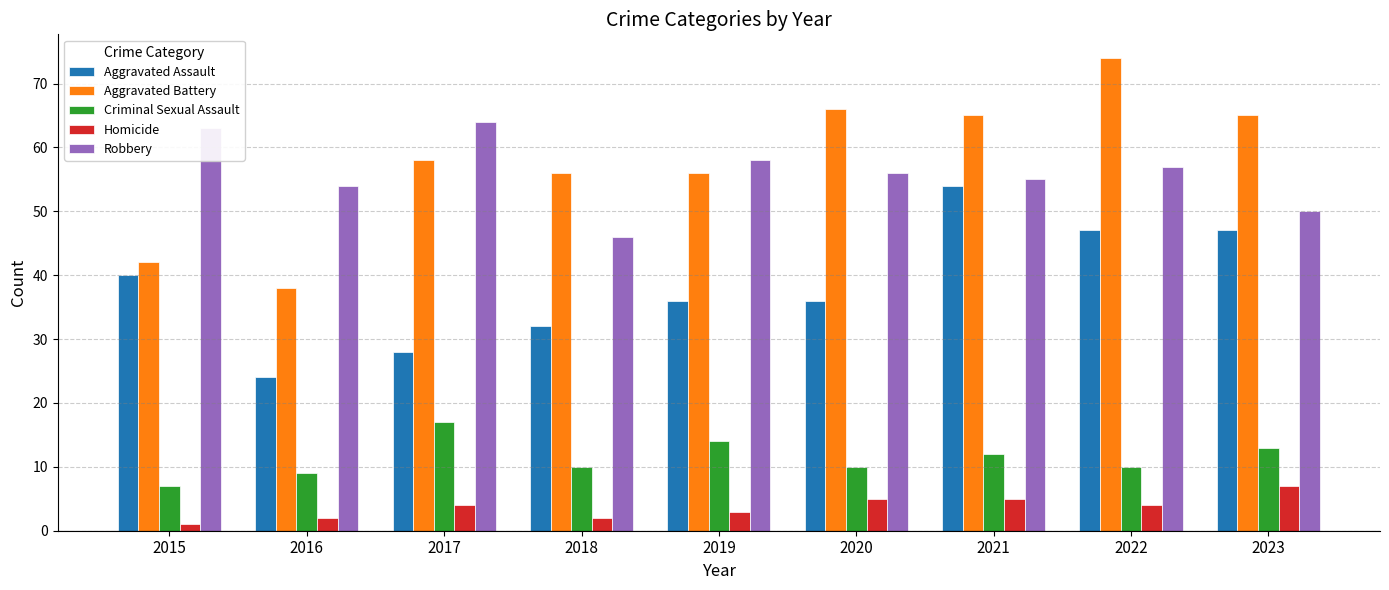

What is the approximate value of Criminal Sexual Assault at 2022?

10